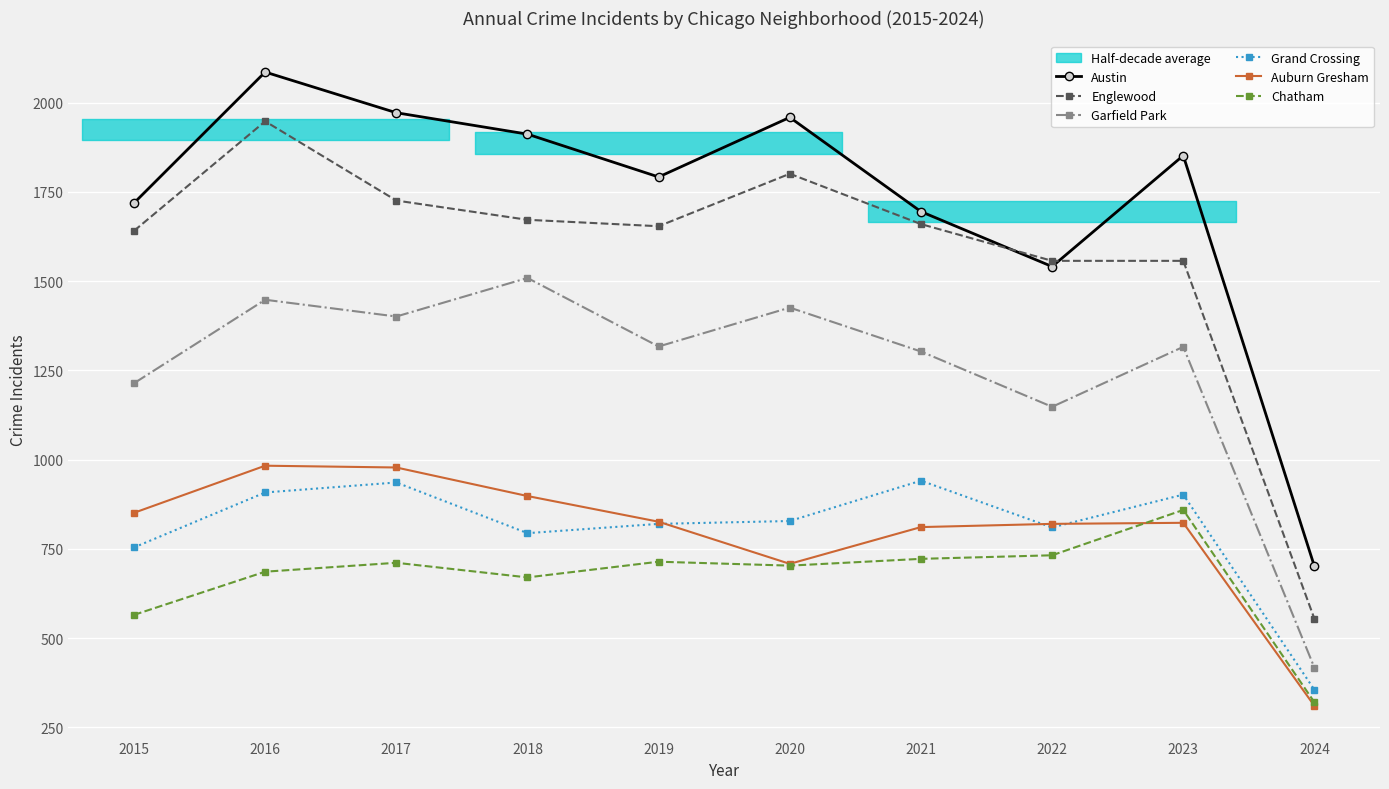

Between 2018 and 2020, which series saw the biggest shift?

Auburn Gresham